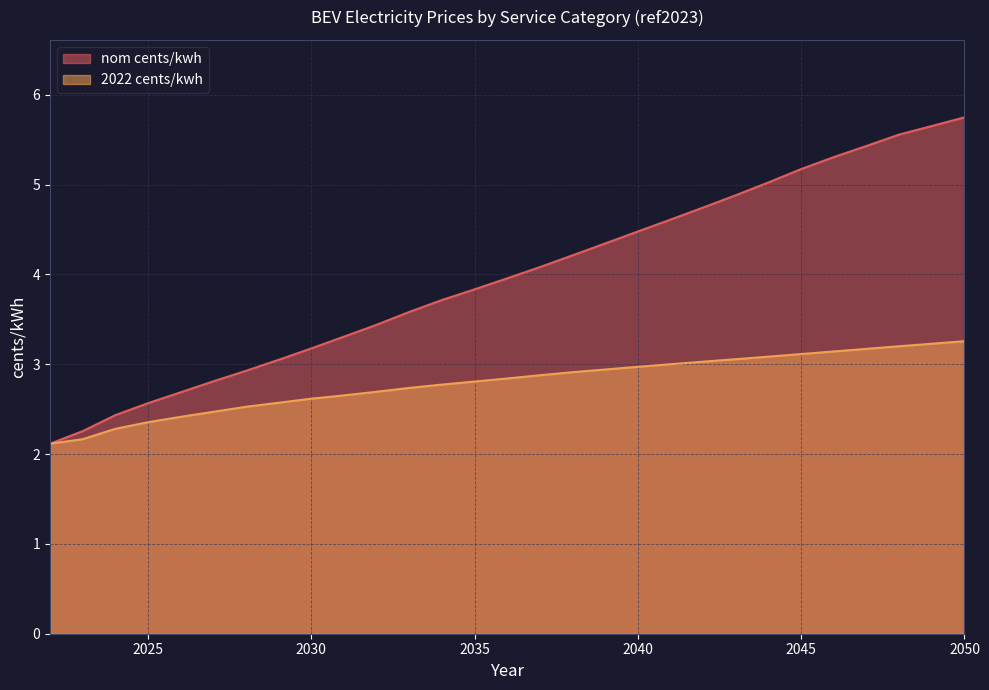

Is the value of nom cents/kwh at 2031 greater than the value of 2022 cents/kwh at 2027?

Yes